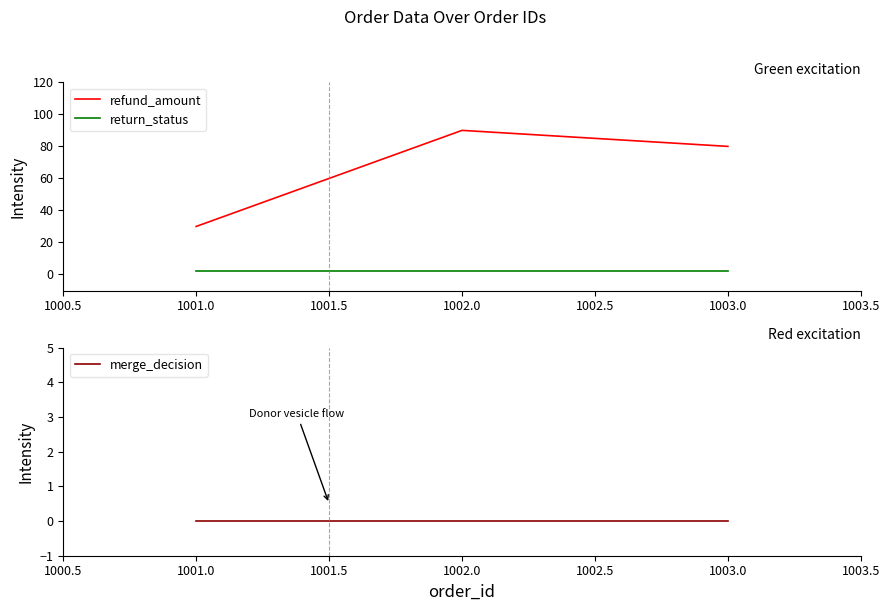

What is the minimum value for refund_amount?

30